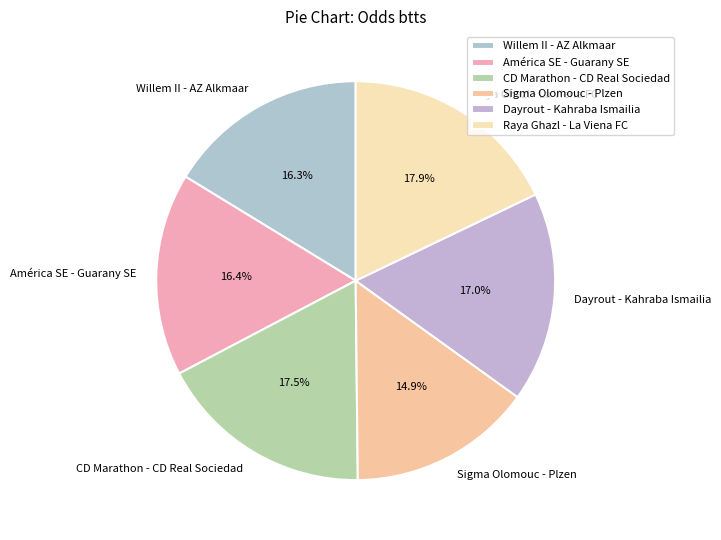

Is it true that América SE - Guarany SE is 16% of the pie?

True